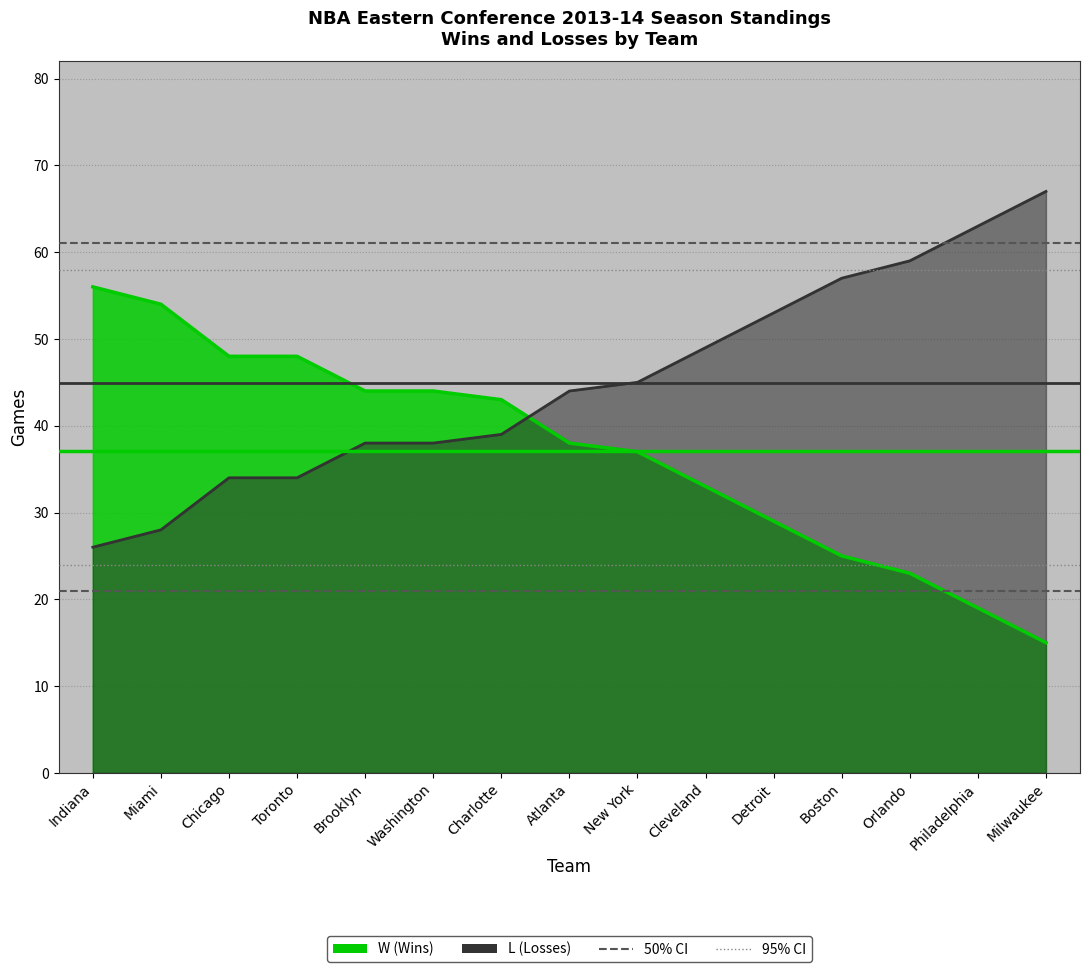

What is the difference between the highest and lowest values at Chicago?

14